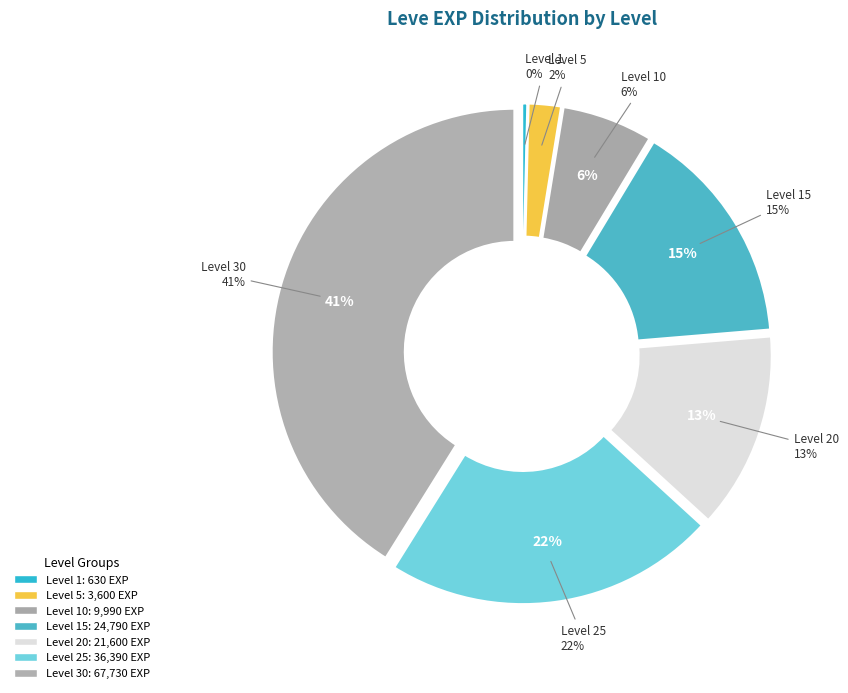

To the nearest percent, what is the difference between the largest and smallest slice percentages?

41%